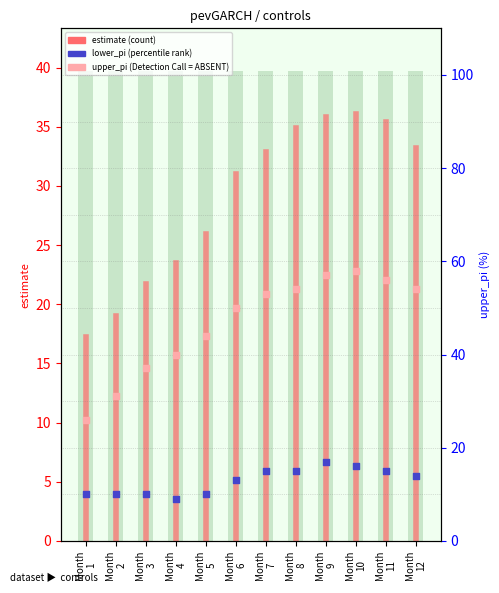

Which series has the largest total across all categories?

estimate